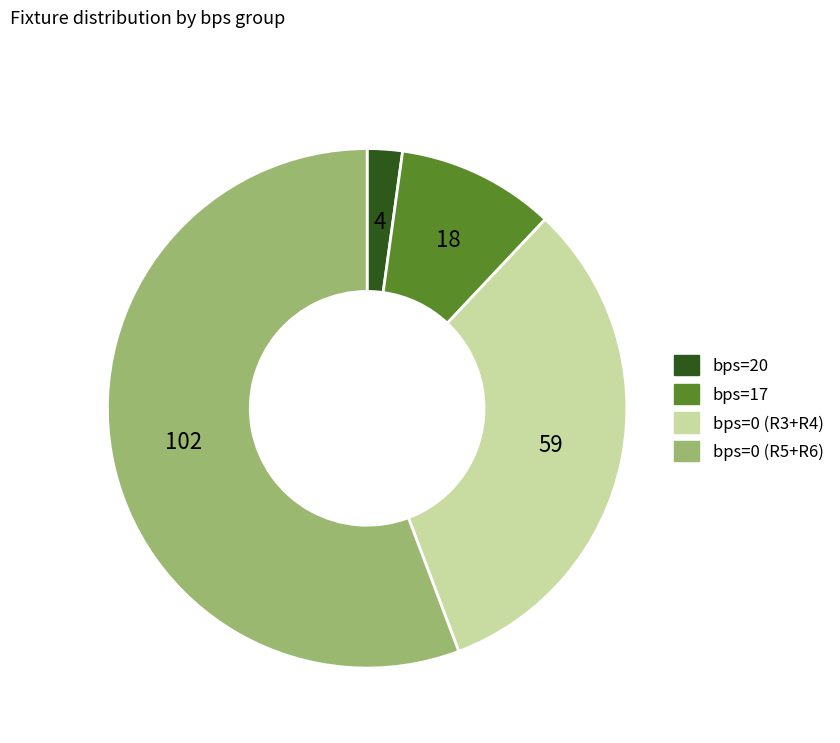

Does any single category account for the majority?

Yes